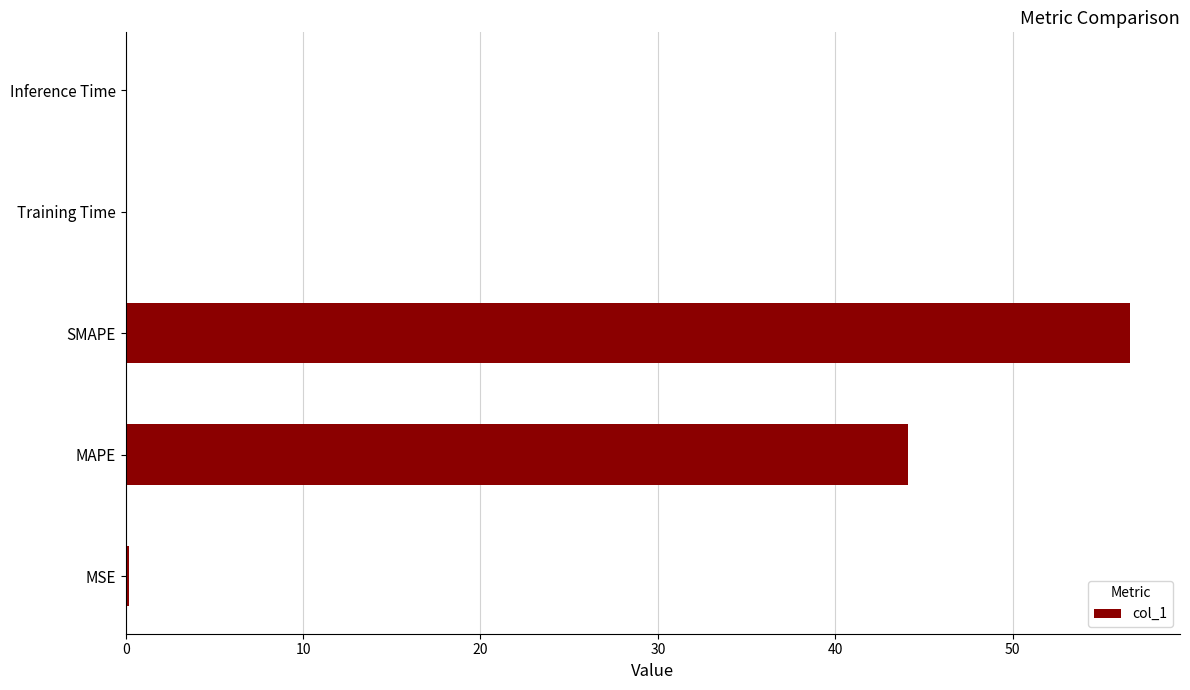

What is the sum of all values?

101.0